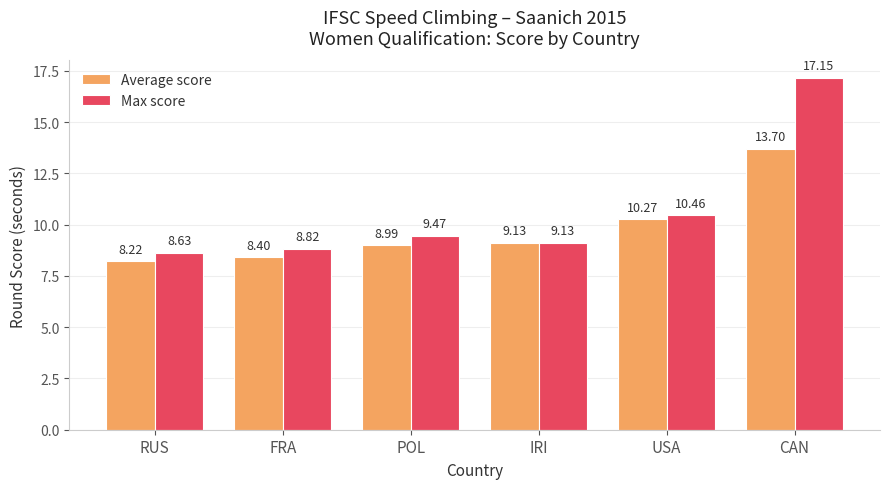

How many series are shown in this chart?

2